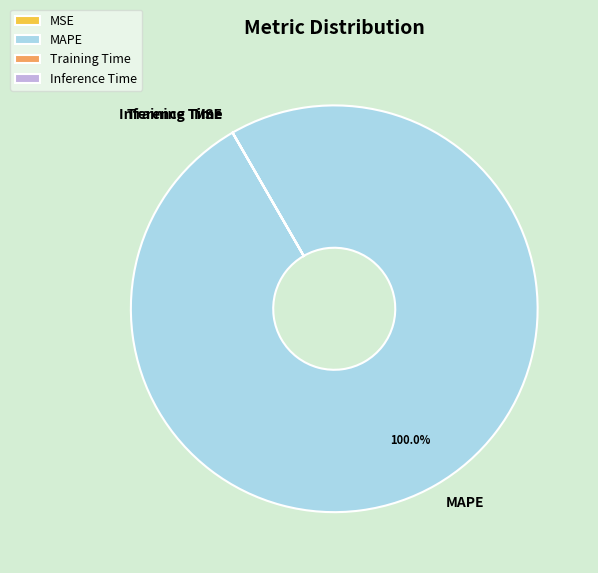

To the nearest percent, what is the average slice percentage?

25%